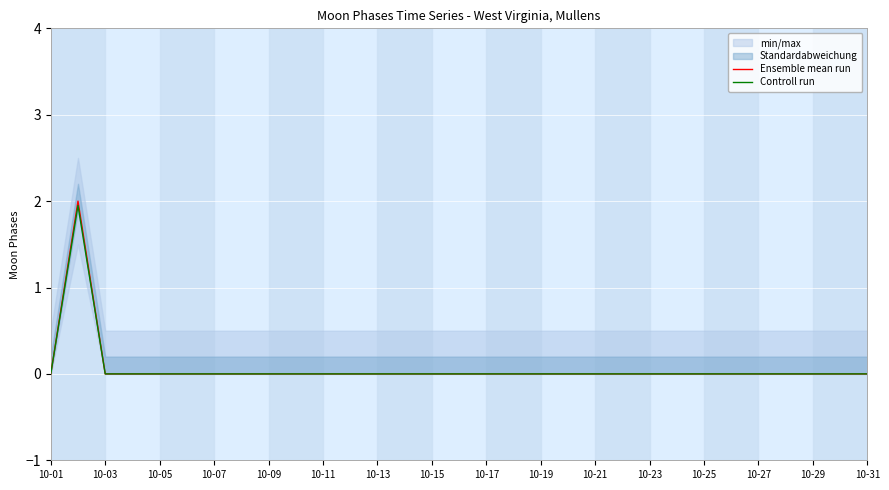

How many values in the Controll run series exceed 0?

1